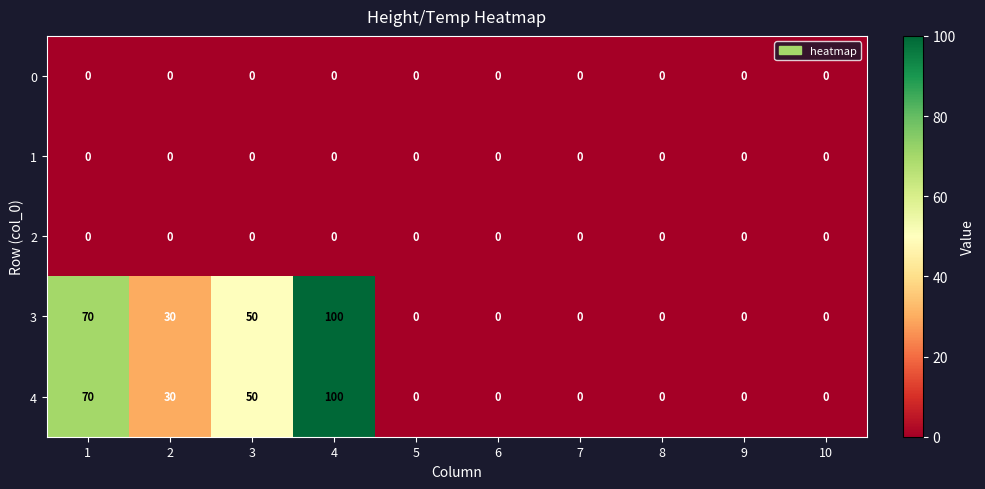

Is the value of 4 at 3 greater than the value of 1 at 6?

Yes